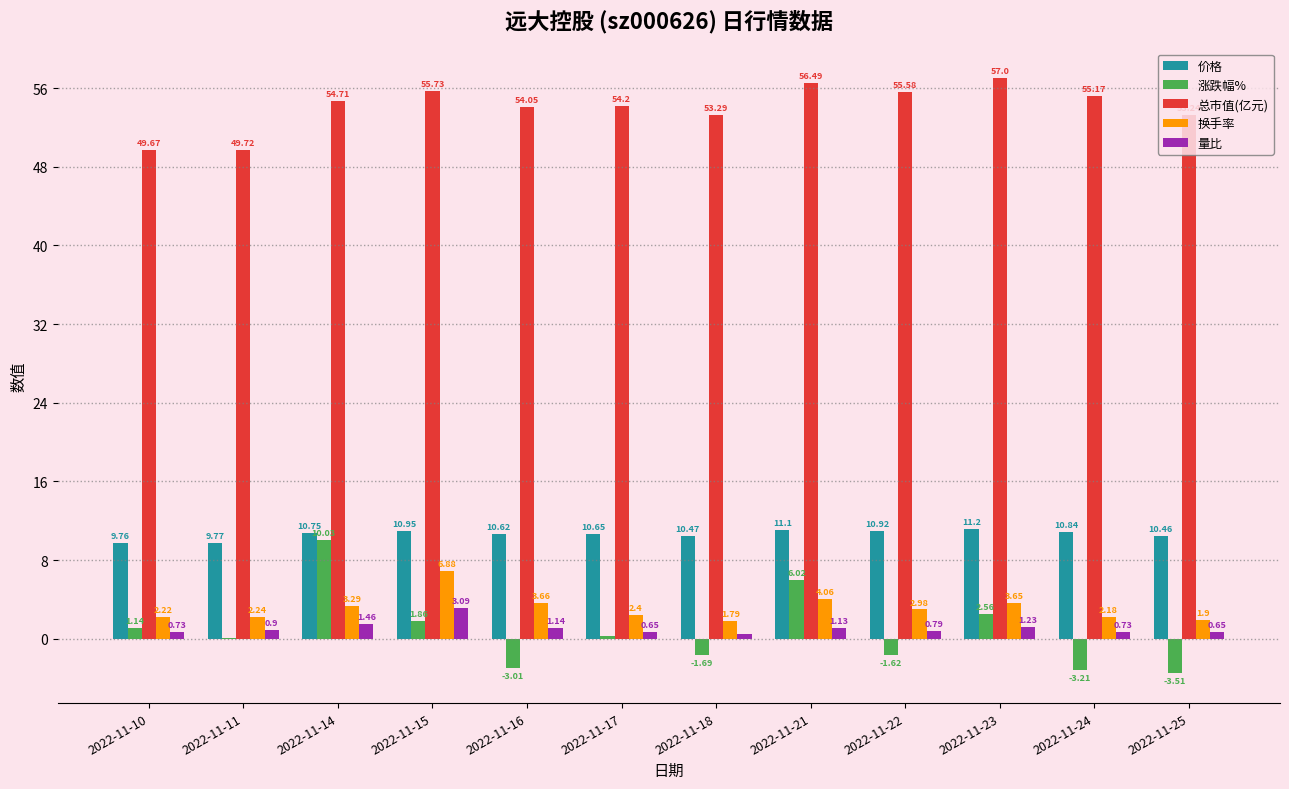

Between 2022-11-23 and 2022-11-25, which series saw the biggest shift?

涨跌幅%